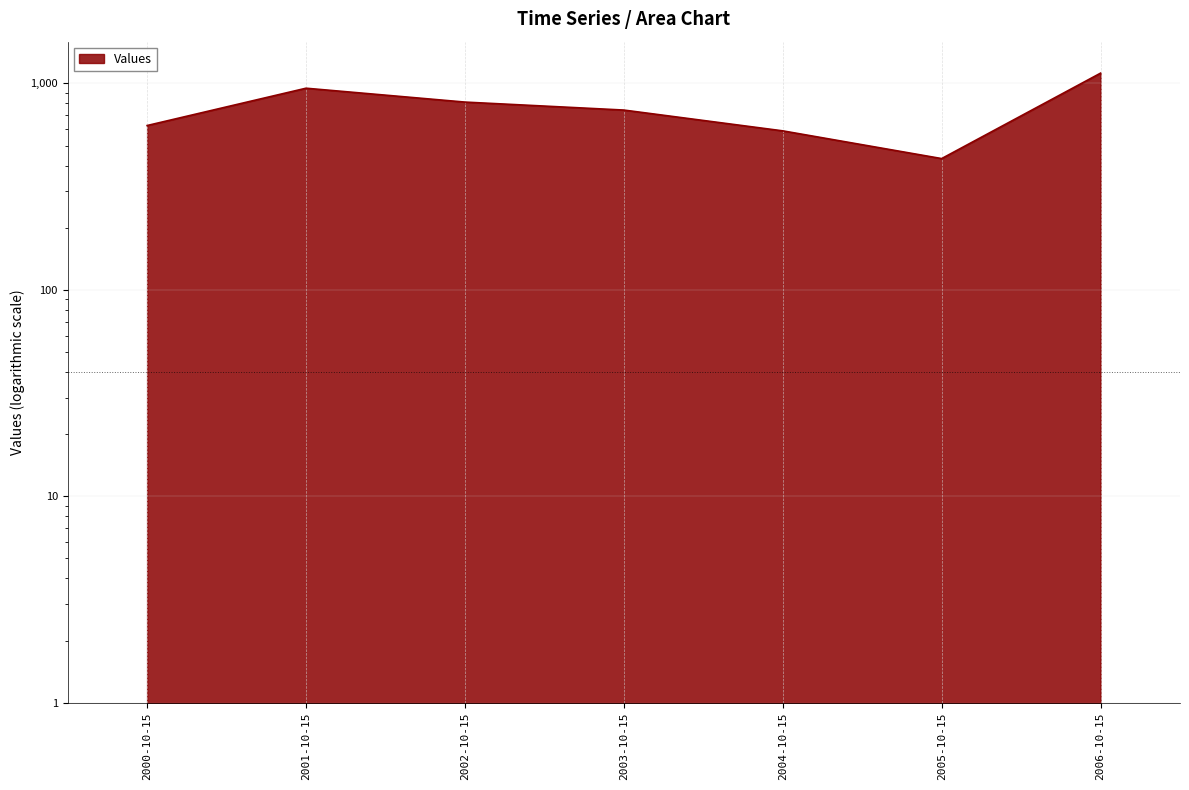

List the labels in order of value, largest first.

2006-10-15, 2001-10-15, 2002-10-15, 2003-10-15, 2000-10-15, 2004-10-15, 2005-10-15